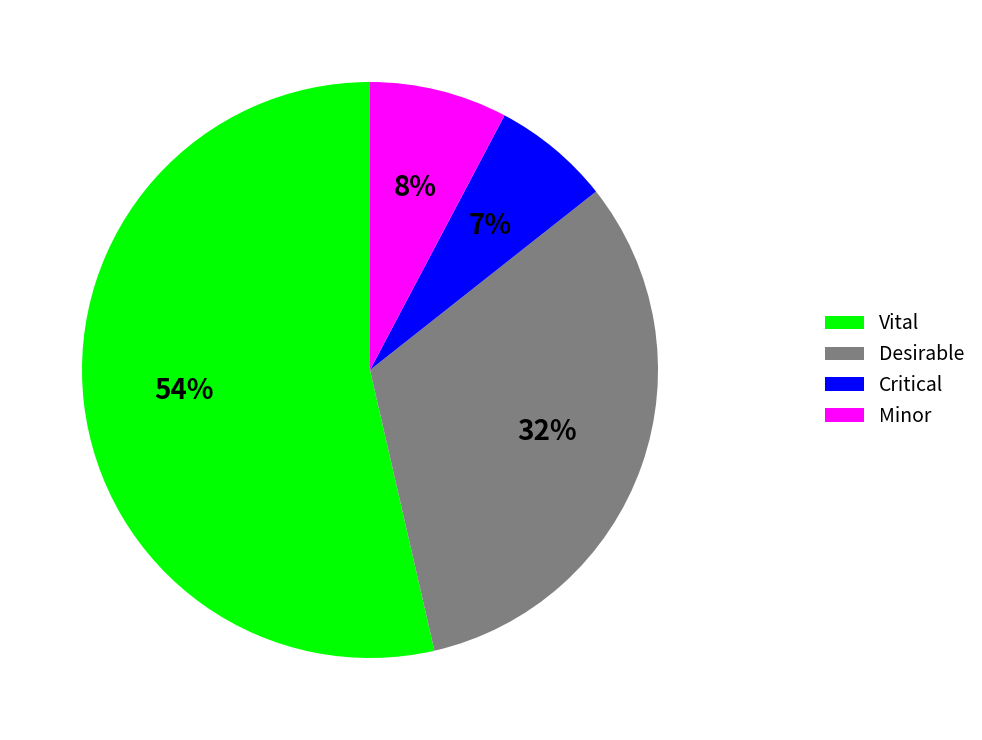

Count the number of slices in the pie.

4